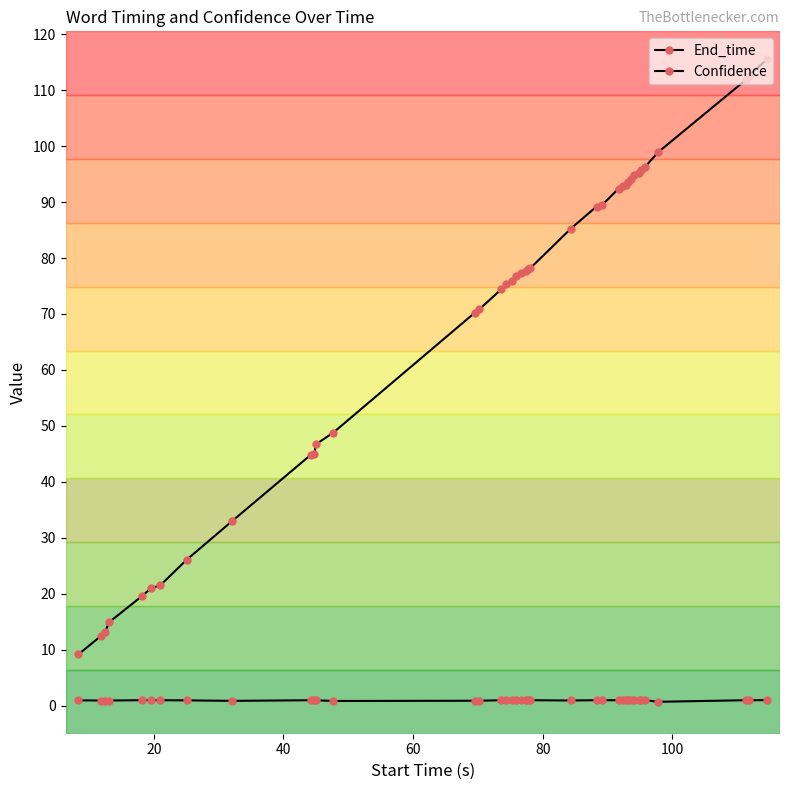

Does the chart display data point markers on the line(s)?

Yes